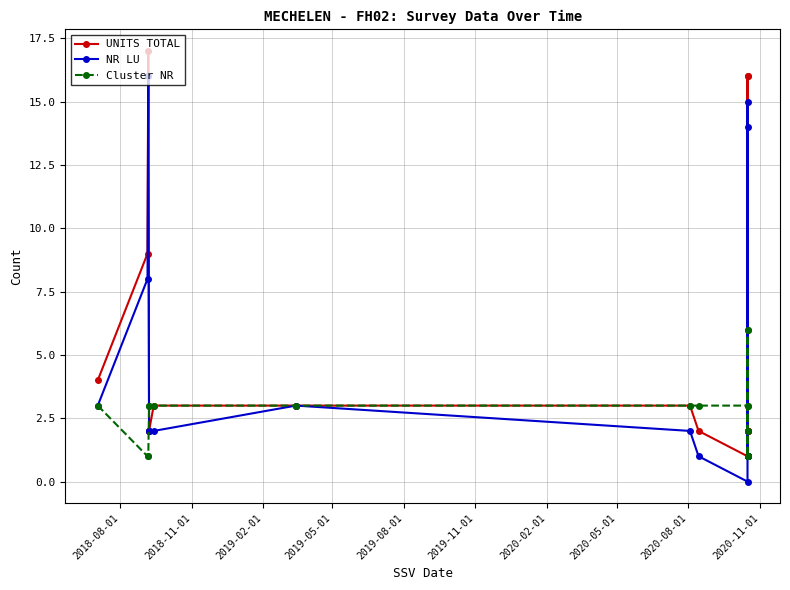

How many values in the UNITS TOTAL series exceed 2?

8